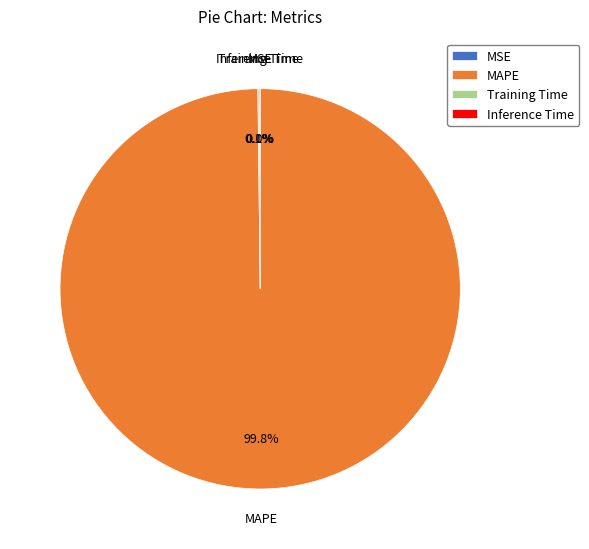

What percentage is NOT represented by MAPE?

0.2%